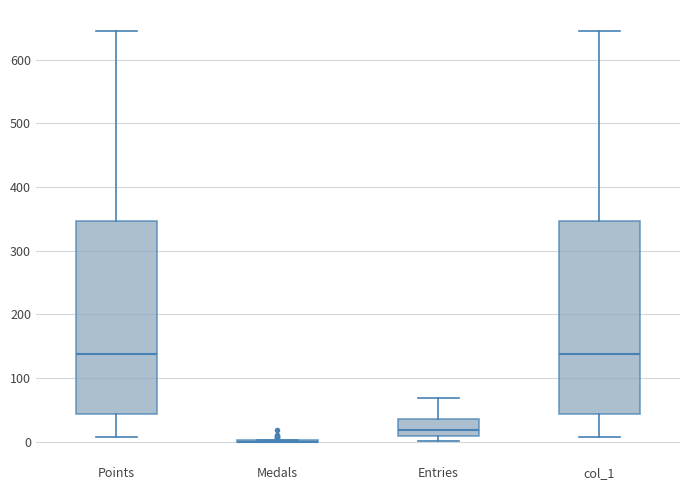

Where does the median line of the box for col_1 sit on the y-axis? The values are not printed on the chart, so give them approximately, as read against the axis.

140